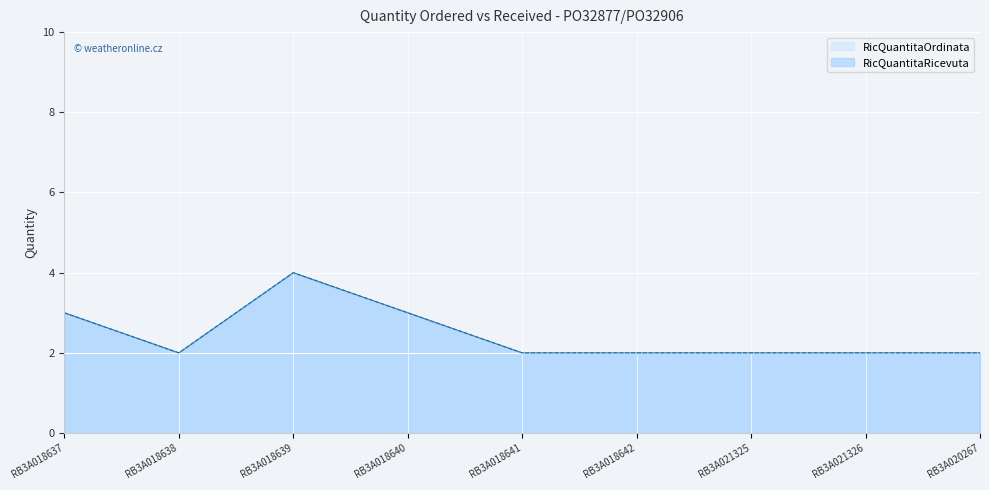

How many values in the RicQuantitaOrdinata series exceed 2?

3